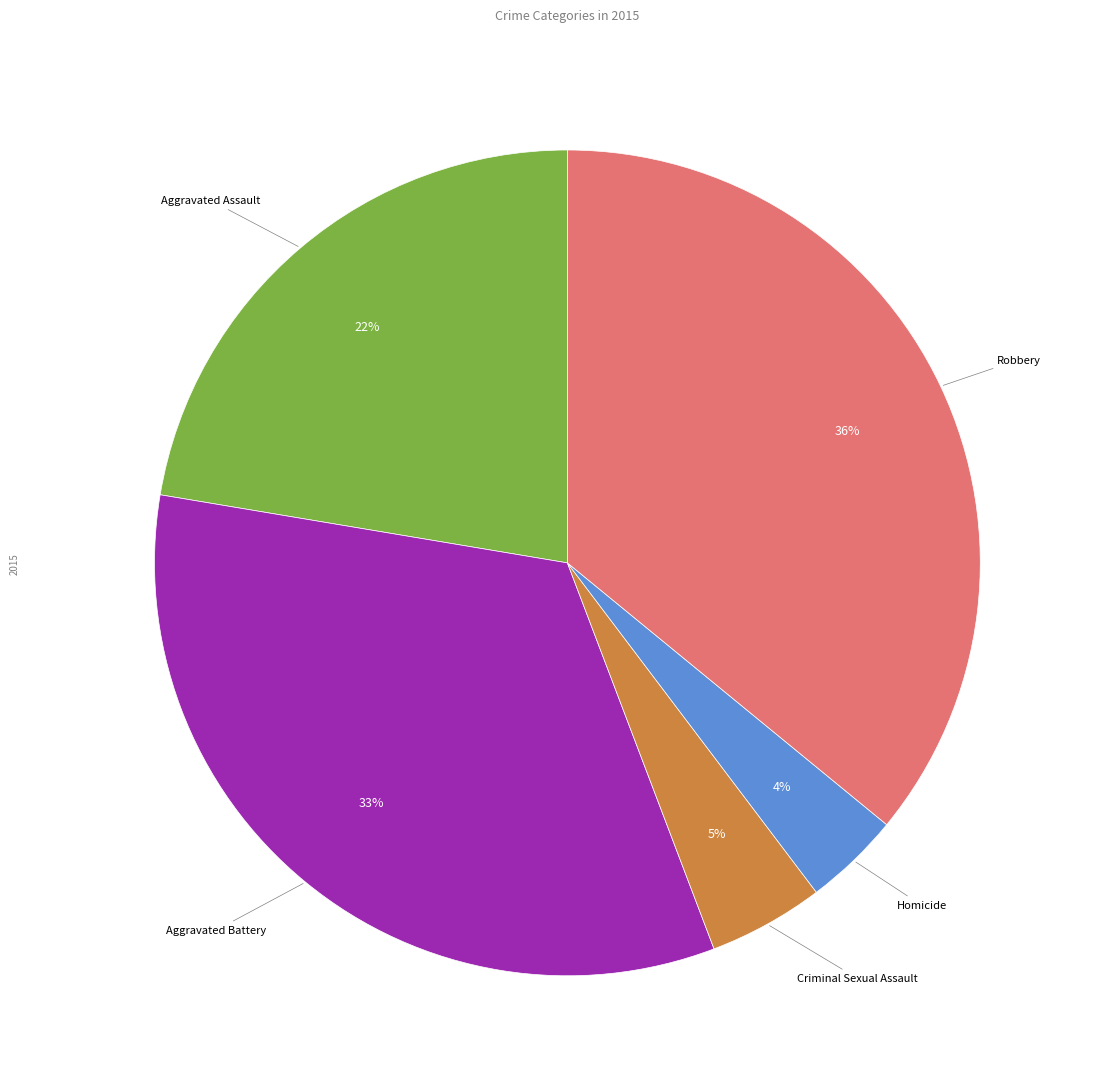

Which slice is the largest?

Robbery